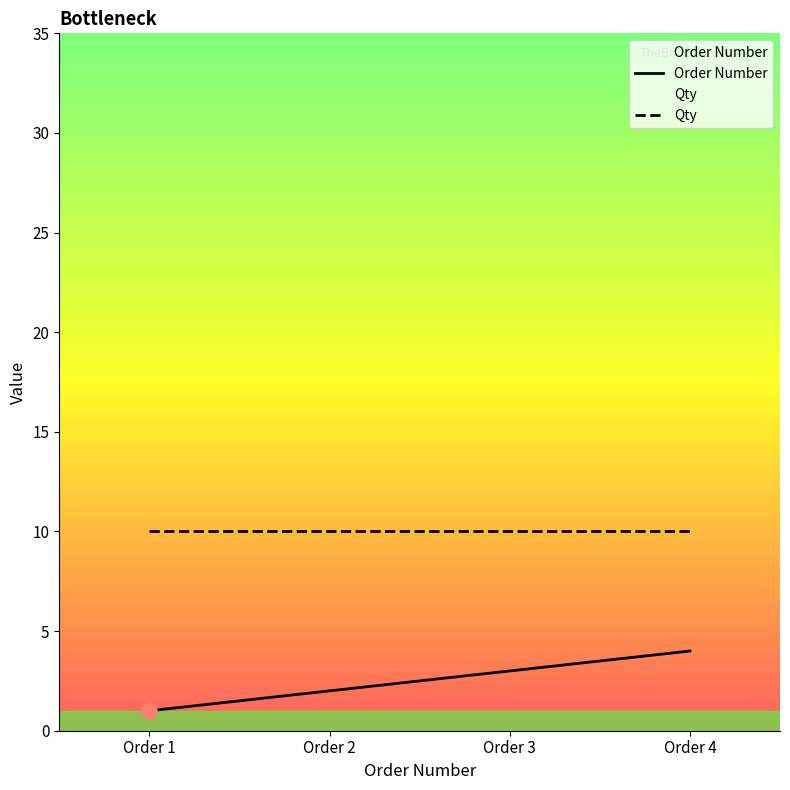

Which series has the widest spread of values?

Order Number